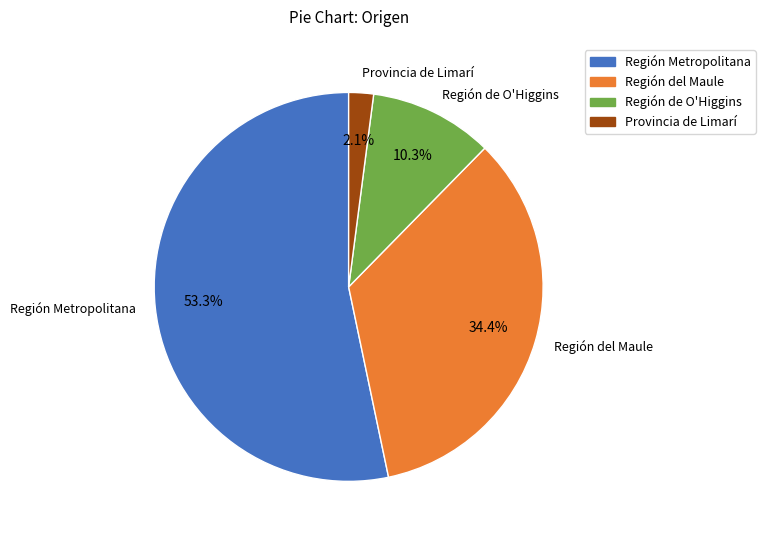

How many slices are in this pie chart?

4